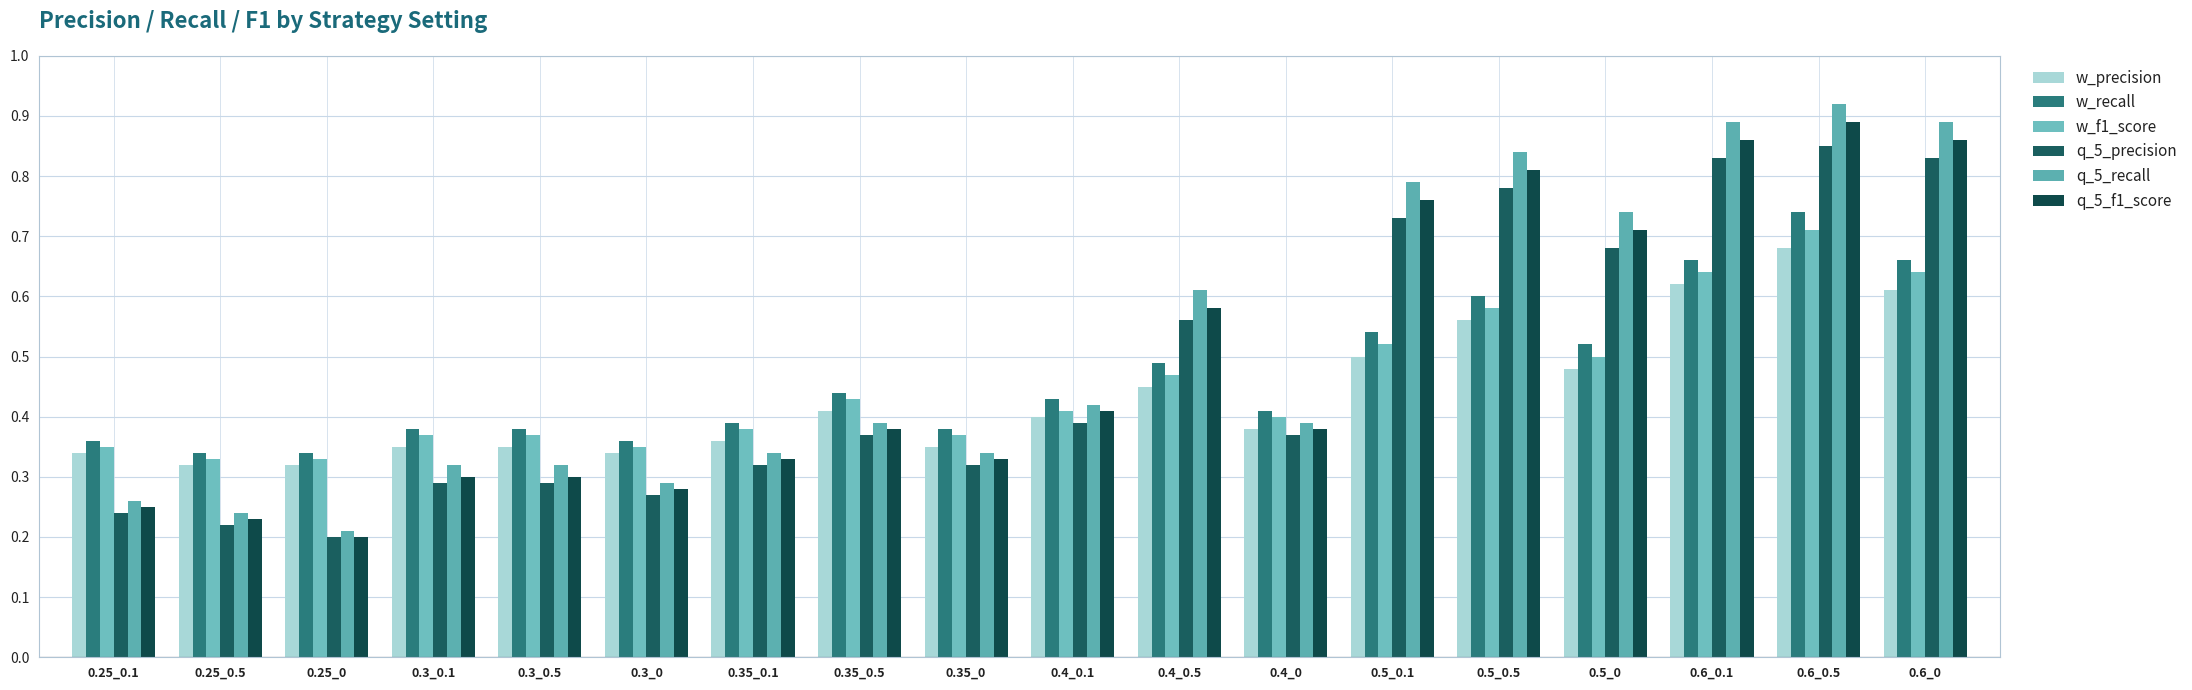

Which category has the lowest value in the w_recall series?

0.25_0.5